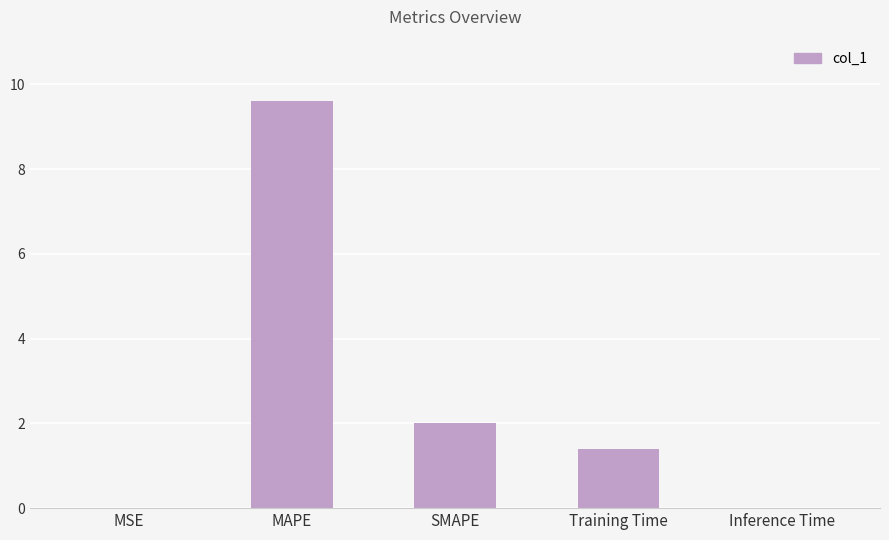

What is the sum of the values at MAPE and Training Time?

11.0